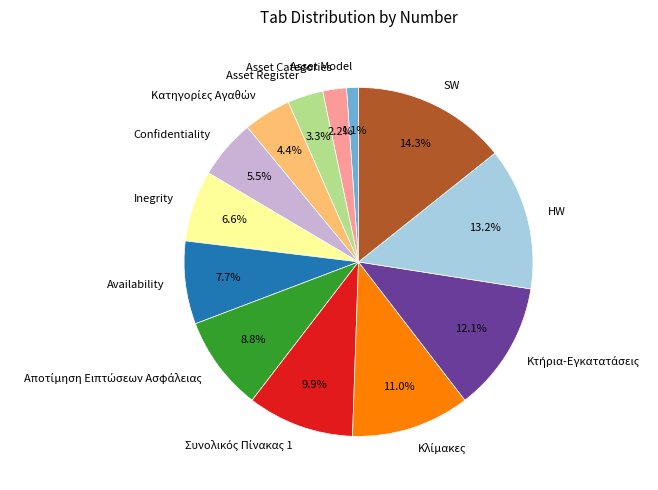

The HW slice represents 13% of the pie. True or false?

True